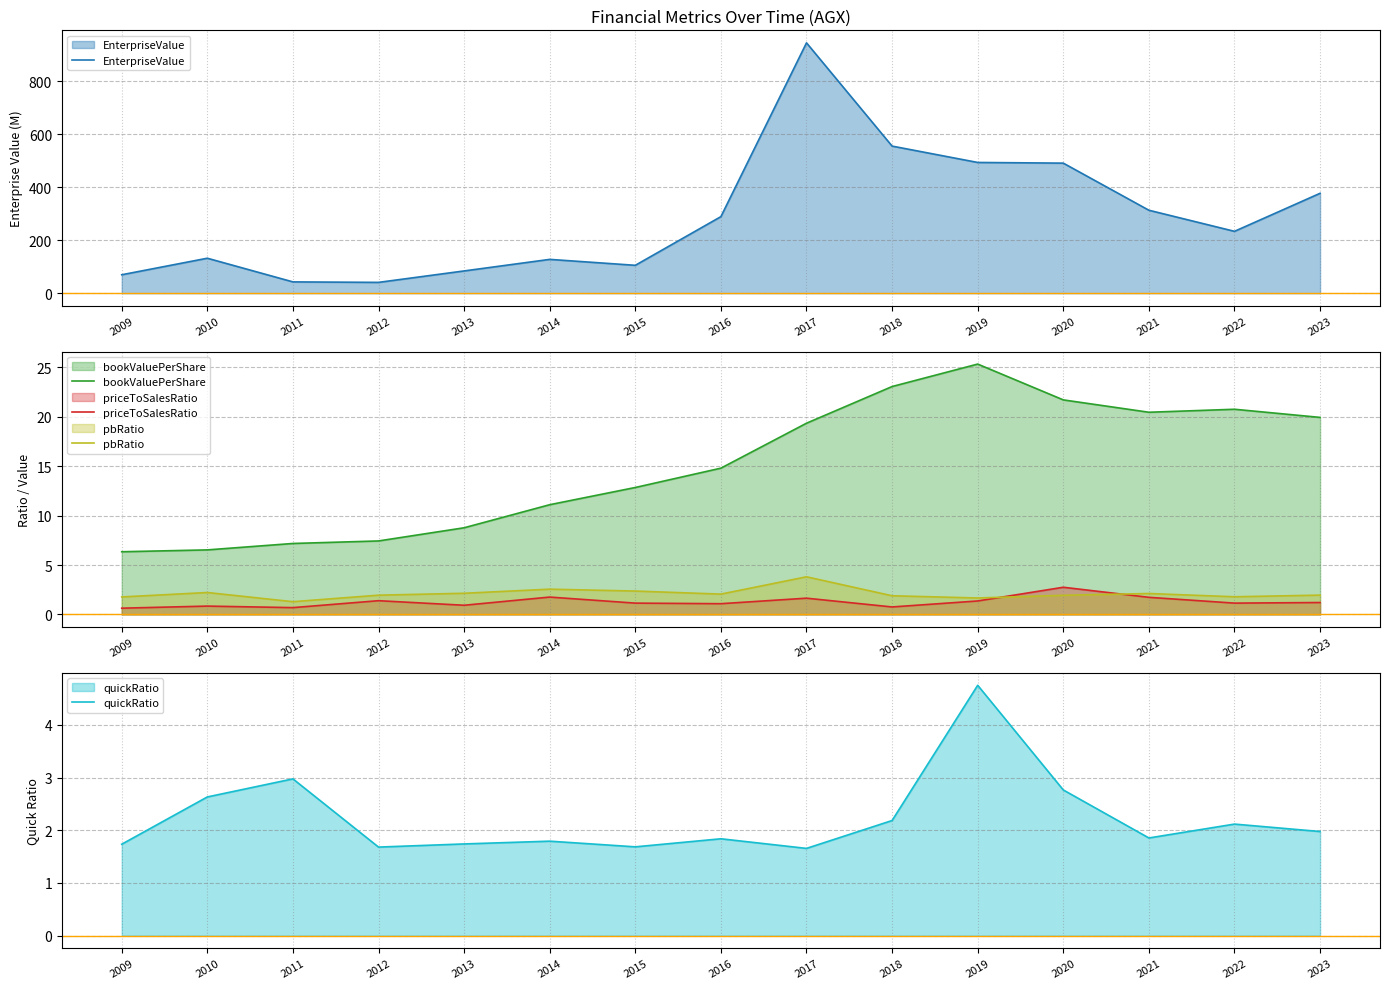

Reading left to right, list all the values displayed in this chart.

EnterpriseValue: 2009=69.6	2010=131.9	2011=42.7	2012=40.9	2013=84.0	2014=127.6	2015=105.2	2016=288.7	2017=943.9	2018=554.7	2019=493.0	2020=490.4	2021=312.9	2022=233.3	2023=376.7
bookValuePerShare: 2009=6.3	2010=6.5	2011=7.2	2012=7.4	2013=8.8	2014=11.1	2015=12.9	2016=14.8	2017=19.4	2018=23.1	2019=25.3	2020=21.7	2021=20.5	2022=20.8	2023=19.9
priceToSalesRatio: 2009=0.6	2010=0.8	2011=0.7	2012=1.4	2013=0.9	2014=1.8	2015=1.1	2016=1.1	2017=1.6	2018=0.8	2019=1.4	2020=2.8	2021=1.7	2022=1.1	2023=1.2
pbRatio: 2009=1.8	2010=2.2	2011=1.3	2012=1.9	2013=2.1	2014=2.6	2015=2.4	2016=2.1	2017=3.8	2018=1.9	2019=1.7	2020=1.9	2021=2.1	2022=1.8	2023=2.0
quickRatio: 2009=1.7	2010=2.6	2011=3.0	2012=1.7	2013=1.7	2014=1.8	2015=1.7	2016=1.8	2017=1.7	2018=2.2	2019=4.8	2020=2.8	2021=1.9	2022=2.1	2023=2.0